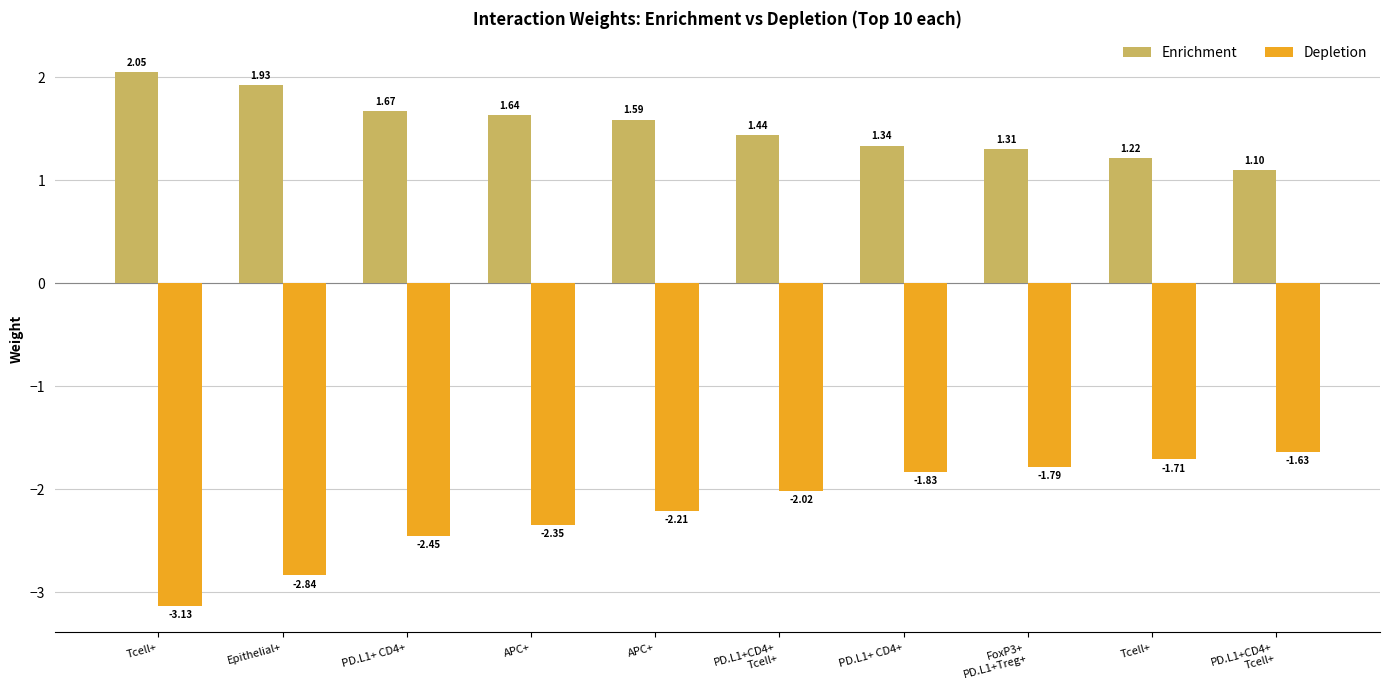

Which series has the largest range (max minus min)?

Depletion